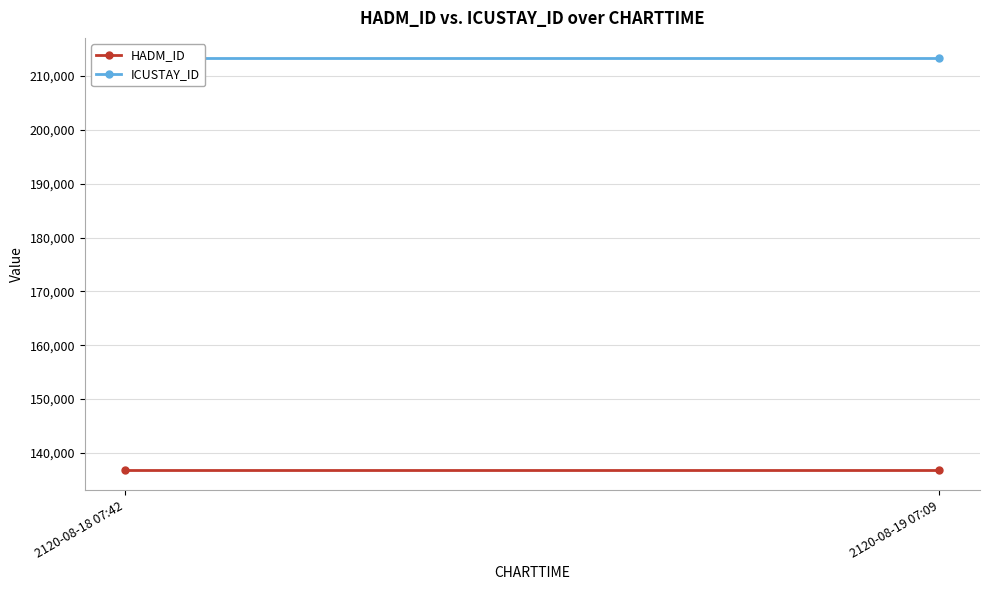

Which category has the lowest value across all series?

2120-08-18 07:42